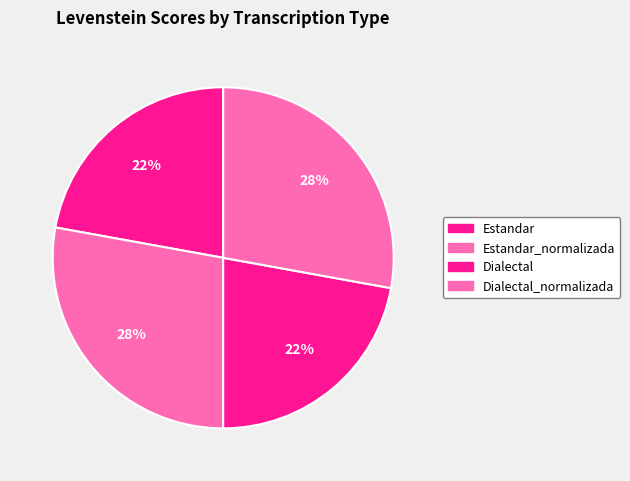

How many slices are in this pie chart?

4